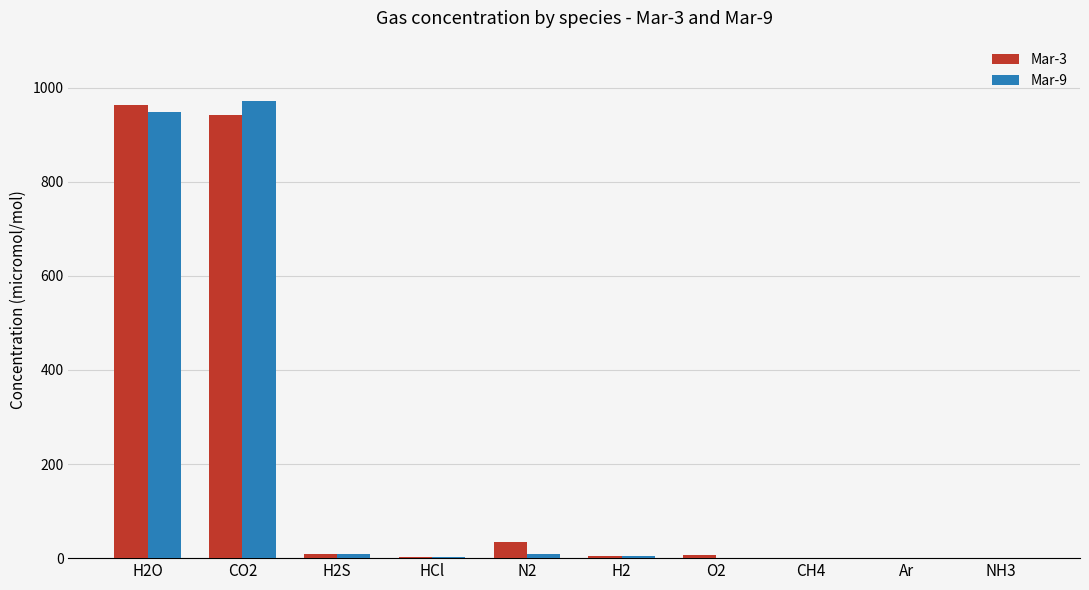

Is it true that Mar-9 equals 0.0 at Ar?

True